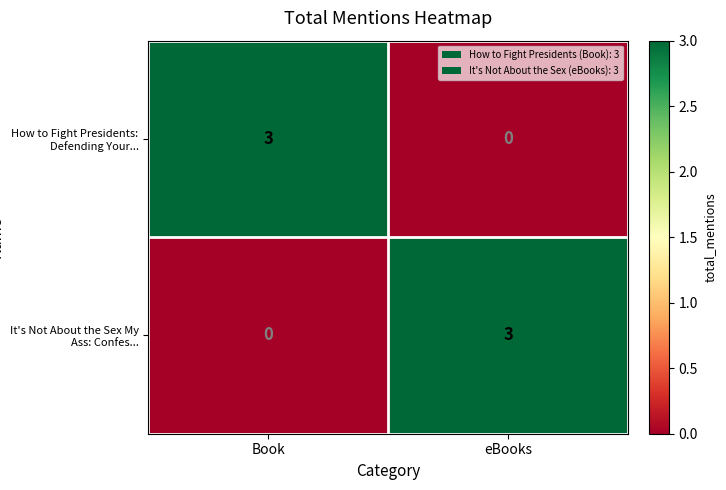

Is it true that It's Not About the Sex My Ass: Confes... equals 3 at eBooks?

True